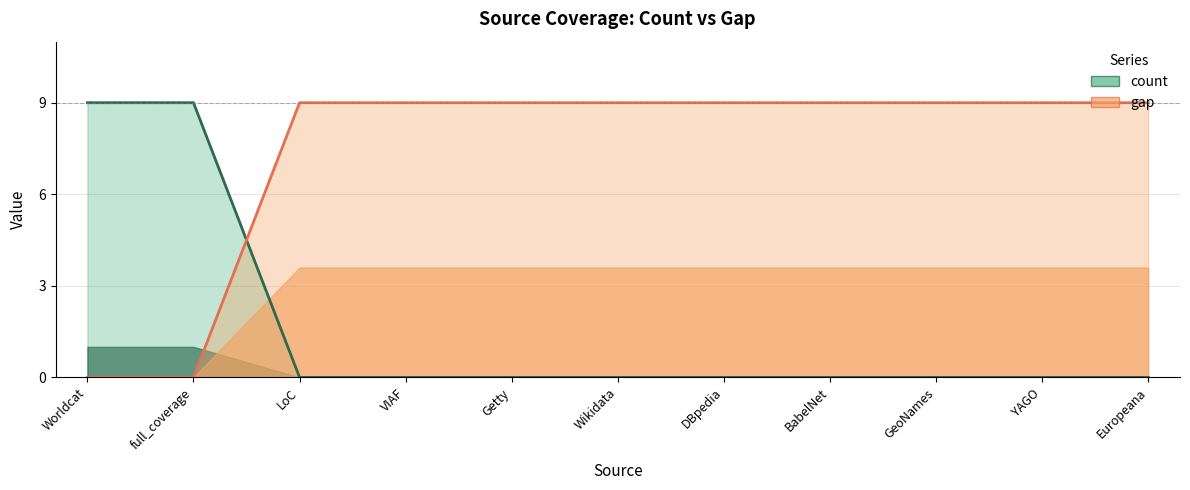

The value of count at LoC is 4. True or false?

False